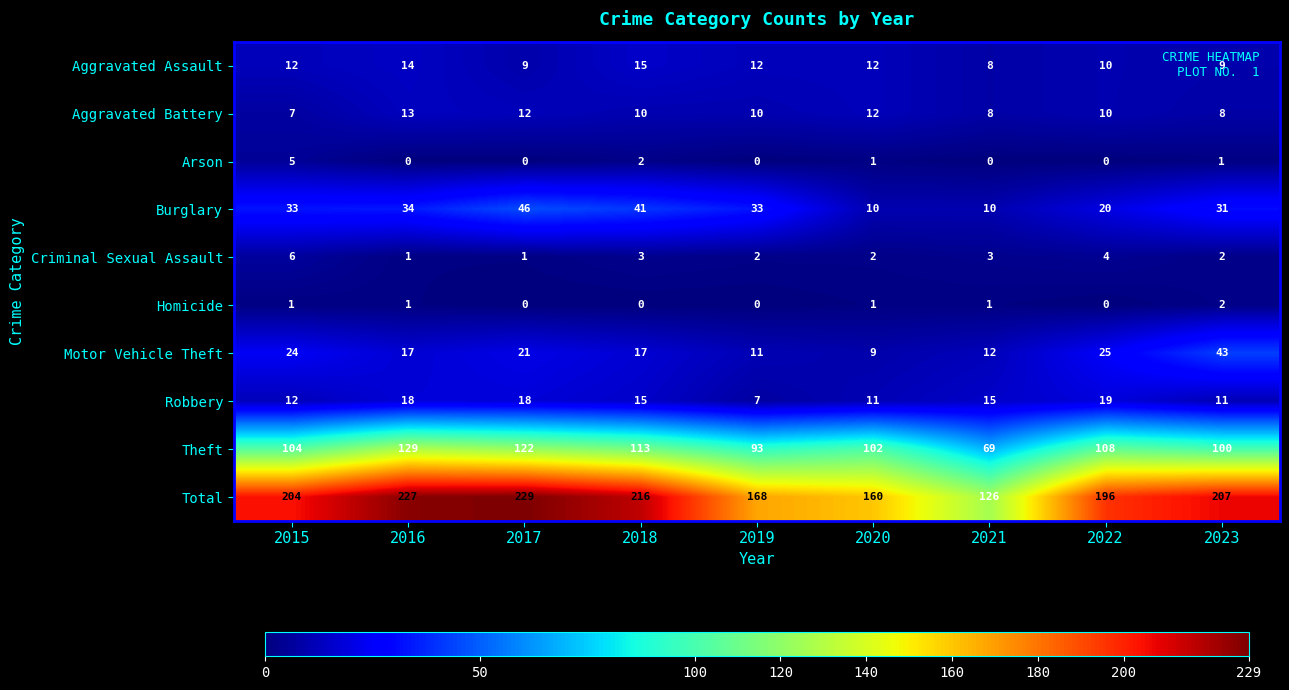

Rank the series by their maximum value, from lowest to highest.

Homicide, Arson, Criminal Sexual Assault, Aggravated Battery, Aggravated Assault, Robbery, Motor Vehicle Theft, Burglary, Theft, Total